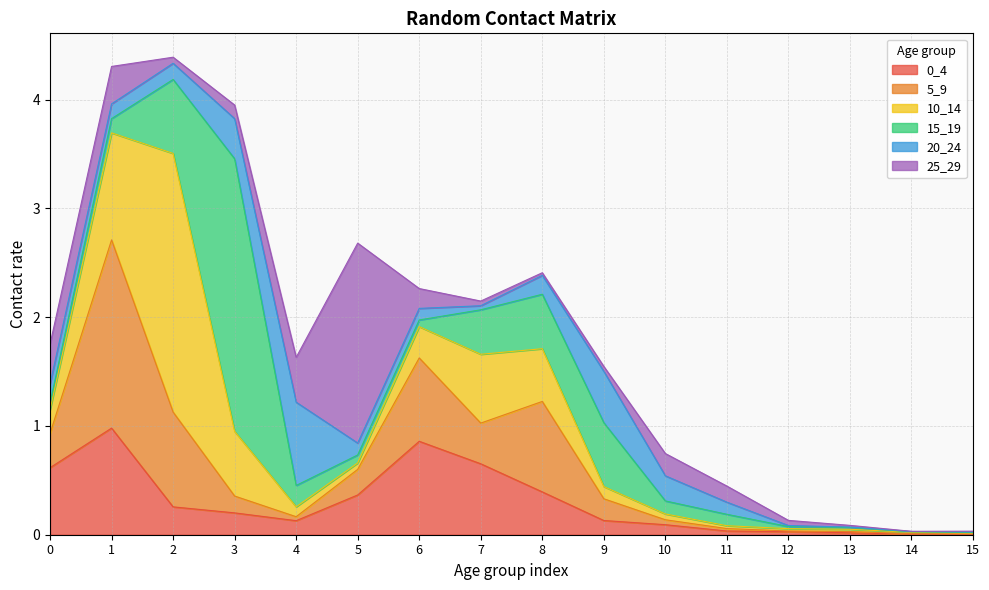

At which category does the chart reach its peak across all series?

3